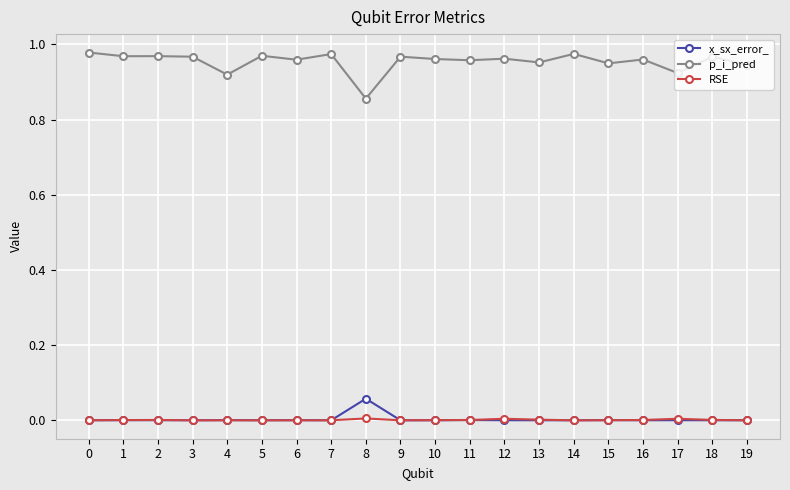

List the series in order of their peak value, lowest first.

RSE, x_sx_error_, p_i_pred